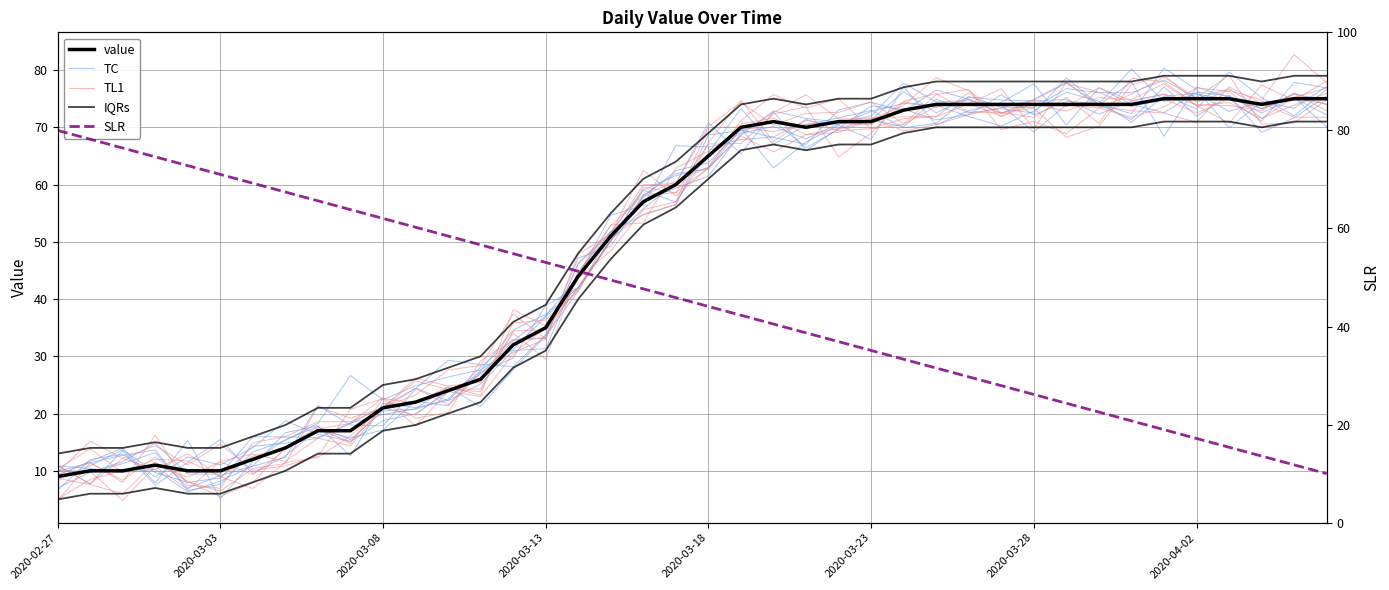

Which series changed the most between 21 and 33?

SLR